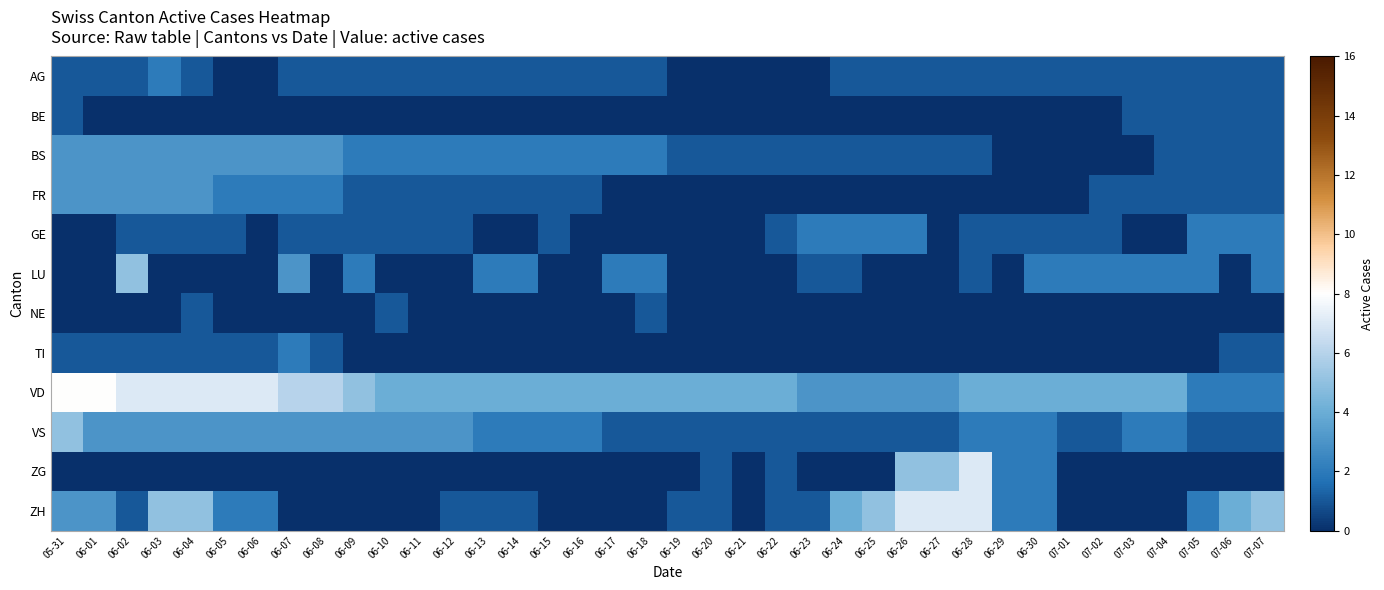

Reading left to right, transcribe all the data shown in this chart.

AG: 05-31=1	06-01=1	06-02=1	06-03=2	06-04=1	06-05=0	06-06=0	06-07=1	06-08=1	06-09=1	06-10=1	06-11=1	06-12=1	06-13=1	06-14=1	06-15=1	06-16=1	06-17=1	06-18=1	06-19=0	06-20=0	06-21=0	06-22=0	06-23=0	06-24=1	06-25=1	06-26=1	06-27=1	06-28=1	06-29=1	06-30=1	07-01=1	07-02=1	07-03=1	07-04=1	07-05=1	07-06=1	07-07=1
BE: 05-31=1	06-01=0	06-02=0	06-03=0	06-04=0	06-05=0	06-06=0	06-07=0	06-08=0	06-09=0	06-10=0	06-11=0	06-12=0	06-13=0	06-14=0	06-15=0	06-16=0	06-17=0	06-18=0	06-19=0	06-20=0	06-21=0	06-22=0	06-23=0	06-24=0	06-25=0	06-26=0	06-27=0	06-28=0	06-29=0	06-30=0	07-01=0	07-02=0	07-03=1	07-04=1	07-05=1	07-06=1	07-07=1
BS: 05-31=3	06-01=3	06-02=3	06-03=3	06-04=3	06-05=3	06-06=3	06-07=3	06-08=3	06-09=2	06-10=2	06-11=2	06-12=2	06-13=2	06-14=2	06-15=2	06-16=2	06-17=2	06-18=2	06-19=1	06-20=1	06-21=1	06-22=1	06-23=1	06-24=1	06-25=1	06-26=1	06-27=1	06-28=1	06-29=0	06-30=0	07-01=0	07-02=0	07-03=0	07-04=1	07-05=1	07-06=1	07-07=1
FR: 05-31=3	06-01=3	06-02=3	06-03=3	06-04=3	06-05=2	06-06=2	06-07=2	06-08=2	06-09=1	06-10=1	06-11=1	06-12=1	06-13=1	06-14=1	06-15=1	06-16=1	06-17=0	06-18=0	06-19=0	06-20=0	06-21=0	06-22=0	06-23=0	06-24=0	06-25=0	06-26=0	06-27=0	06-28=0	06-29=0	06-30=0	07-01=0	07-02=1	07-03=1	07-04=1	07-05=1	07-06=1	07-07=1
GE: 05-31=0	06-01=0	06-02=1	06-03=1	06-04=1	06-05=1	06-06=0	06-07=1	06-08=1	06-09=1	06-10=1	06-11=1	06-12=1	06-13=0	06-14=0	06-15=1	06-16=0	06-17=0	06-18=0	06-19=0	06-20=0	06-21=0	06-22=1	06-23=2	06-24=2	06-25=2	06-26=2	06-27=0	06-28=1	06-29=1	06-30=1	07-01=1	07-02=1	07-03=0	07-04=0	07-05=2	07-06=2	07-07=2
LU: 05-31=0	06-01=0	06-02=5	06-03=0	06-04=0	06-05=0	06-06=0	06-07=3	06-08=0	06-09=2	06-10=0	06-11=0	06-12=0	06-13=2	06-14=2	06-15=0	06-16=0	06-17=2	06-18=2	06-19=0	06-20=0	06-21=0	06-22=0	06-23=1	06-24=1	06-25=0	06-26=0	06-27=0	06-28=1	06-29=0	06-30=2	07-01=2	07-02=2	07-03=2	07-04=2	07-05=2	07-06=0	07-07=2
NE: 05-31=0	06-01=0	06-02=0	06-03=0	06-04=1	06-05=0	06-06=0	06-07=0	06-08=0	06-09=0	06-10=1	06-11=0	06-12=0	06-13=0	06-14=0	06-15=0	06-16=0	06-17=0	06-18=1	06-19=0	06-20=0	06-21=0	06-22=0	06-23=0	06-24=0	06-25=0	06-26=0	06-27=0	06-28=0	06-29=0	06-30=0	07-01=0	07-02=0	07-03=0	07-04=0	07-05=0	07-06=0	07-07=0
TI: 05-31=1	06-01=1	06-02=1	06-03=1	06-04=1	06-05=1	06-06=1	06-07=2	06-08=1	06-09=0	06-10=0	06-11=0	06-12=0	06-13=0	06-14=0	06-15=0	06-16=0	06-17=0	06-18=0	06-19=0	06-20=0	06-21=0	06-22=0	06-23=0	06-24=0	06-25=0	06-26=0	06-27=0	06-28=0	06-29=0	06-30=0	07-01=0	07-02=0	07-03=0	07-04=0	07-05=0	07-06=1	07-07=1
VD: 05-31=8	06-01=8	06-02=7	06-03=7	06-04=7	06-05=7	06-06=7	06-07=6	06-08=6	06-09=5	06-10=4	06-11=4	06-12=4	06-13=4	06-14=4	06-15=4	06-16=4	06-17=4	06-18=4	06-19=4	06-20=4	06-21=4	06-22=4	06-23=3	06-24=3	06-25=3	06-26=3	06-27=3	06-28=4	06-29=4	06-30=4	07-01=4	07-02=4	07-03=4	07-04=4	07-05=2	07-06=2	07-07=2
VS: 05-31=5	06-01=3	06-02=3	06-03=3	06-04=3	06-05=3	06-06=3	06-07=3	06-08=3	06-09=3	06-10=3	06-11=3	06-12=3	06-13=2	06-14=2	06-15=2	06-16=2	06-17=1	06-18=1	06-19=1	06-20=1	06-21=1	06-22=1	06-23=1	06-24=1	06-25=1	06-26=1	06-27=1	06-28=2	06-29=2	06-30=2	07-01=1	07-02=1	07-03=2	07-04=2	07-05=1	07-06=1	07-07=1
ZG: 05-31=0	06-01=0	06-02=0	06-03=0	06-04=0	06-05=0	06-06=0	06-07=0	06-08=0	06-09=0	06-10=0	06-11=0	06-12=0	06-13=0	06-14=0	06-15=0	06-16=0	06-17=0	06-18=0	06-19=0	06-20=1	06-21=0	06-22=1	06-23=0	06-24=0	06-25=0	06-26=5	06-27=5	06-28=7	06-29=2	06-30=2	07-01=0	07-02=0	07-03=0	07-04=0	07-05=0	07-06=0	07-07=0
ZH: 05-31=3	06-01=3	06-02=1	06-03=5	06-04=5	06-05=2	06-06=2	06-07=0	06-08=0	06-09=0	06-10=0	06-11=0	06-12=1	06-13=1	06-14=1	06-15=0	06-16=0	06-17=0	06-18=0	06-19=1	06-20=1	06-21=0	06-22=1	06-23=1	06-24=4	06-25=5	06-26=7	06-27=7	06-28=7	06-29=2	06-30=2	07-01=0	07-02=0	07-03=0	07-04=0	07-05=2	07-06=4	07-07=5